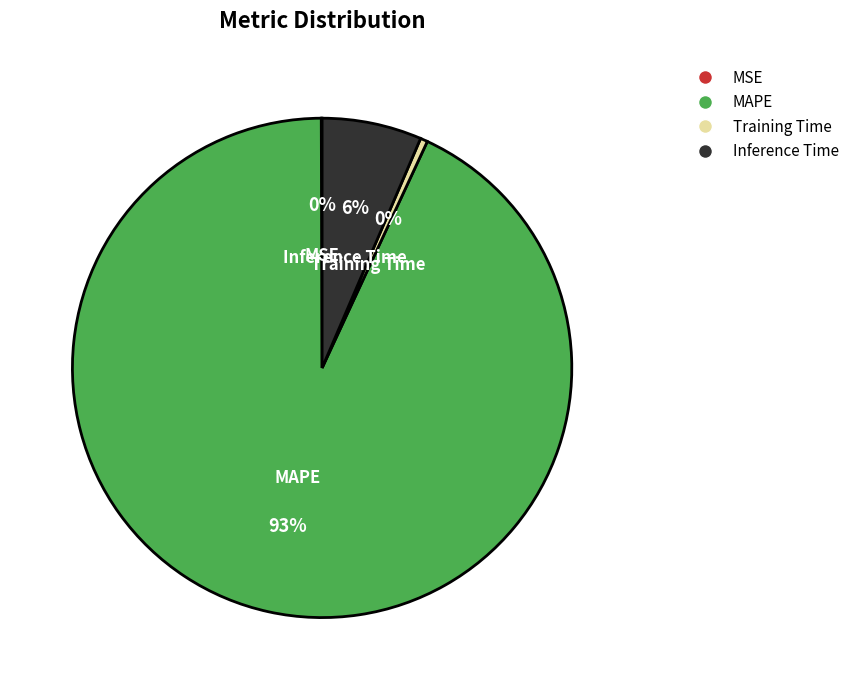

To the nearest percent, what is the average slice percentage?

25%